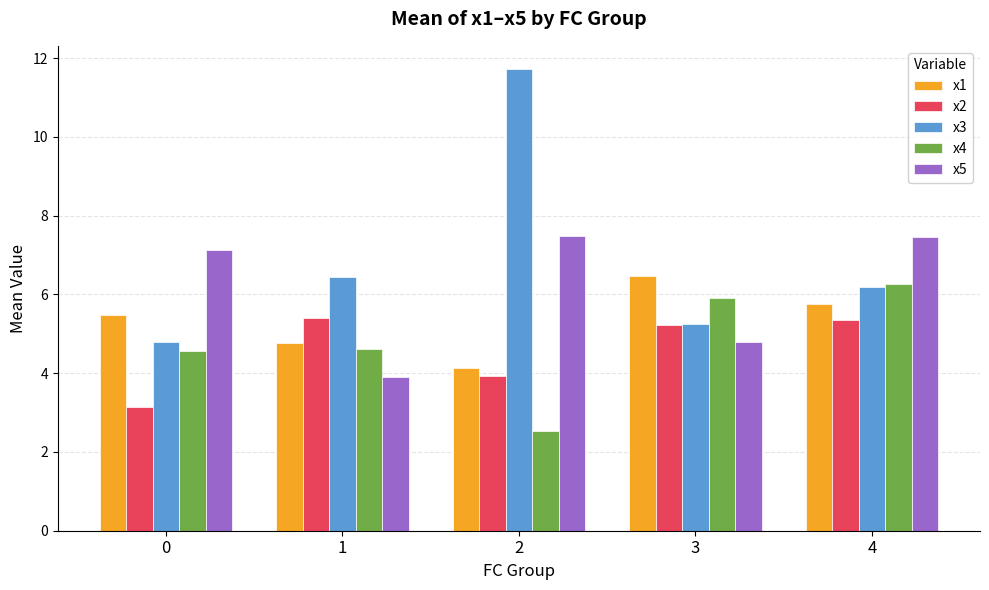

What is the difference between the second highest and second lowest values in the x3 series?

1.2